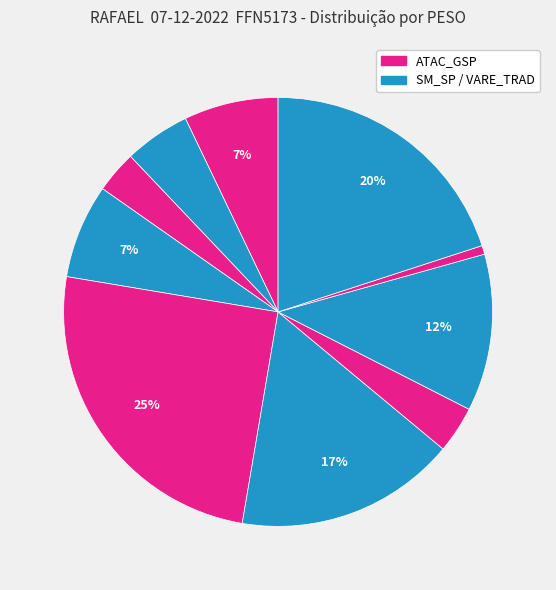

To the nearest percent, what is the average slice percentage?

10%